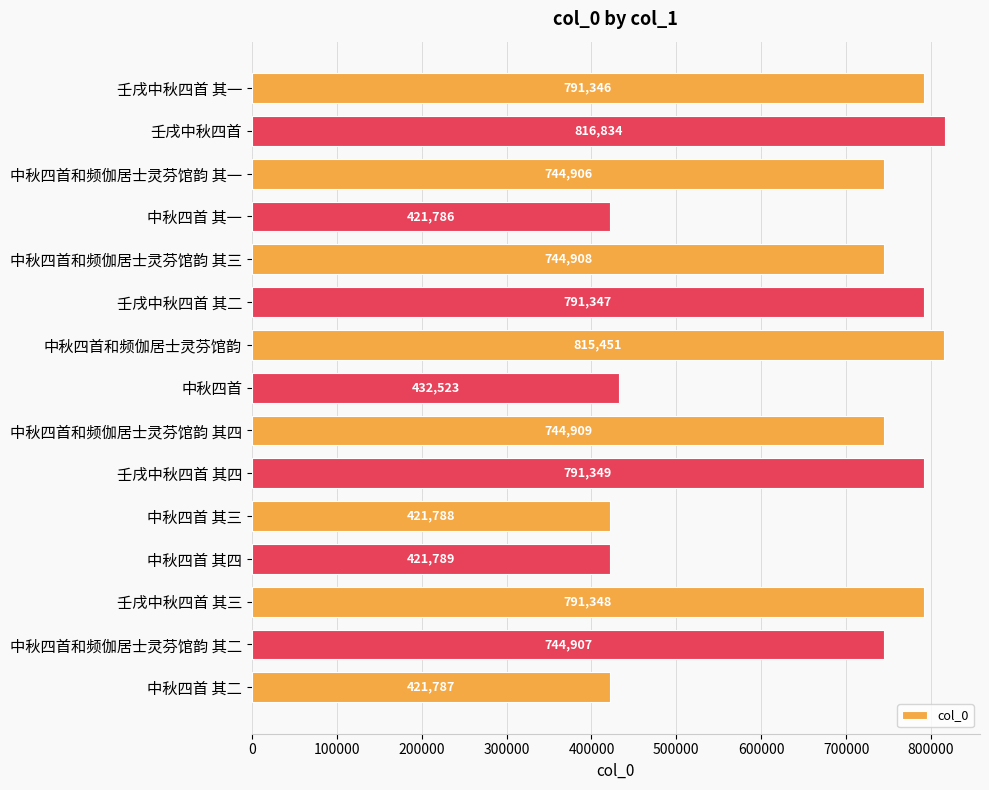

Approximately how many times larger is the value at 壬戌中秋四首 其四 compared to 中秋四首和频伽居士灵芬馆韵 其四?

1.1